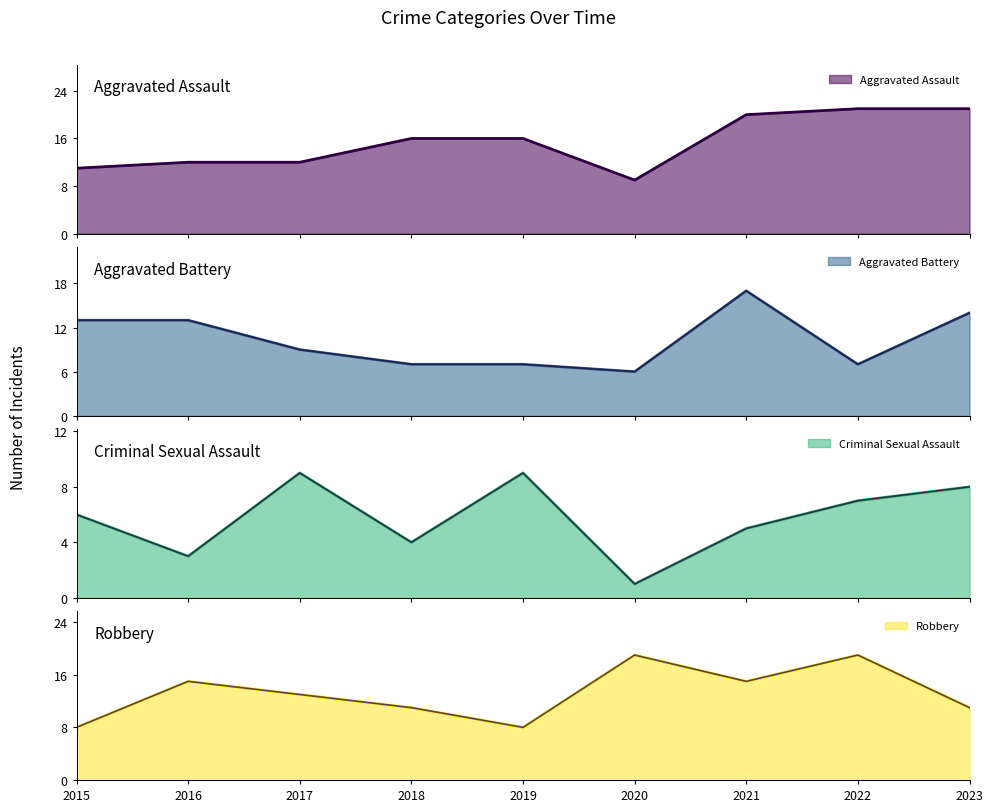

True or false: Aggravated Battery has more than 0 interior local peaks.

True